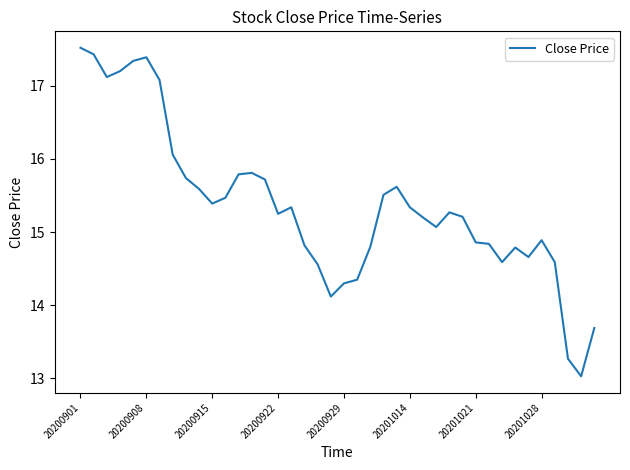

What is the maximum value shown in the chart?

17.5